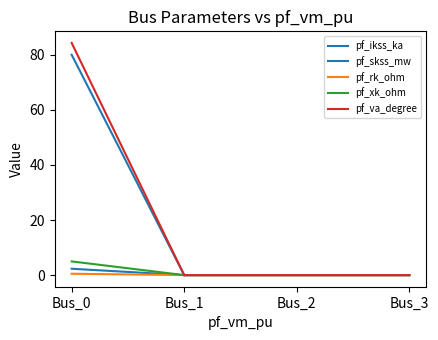

What is the greatest value displayed?

84.3